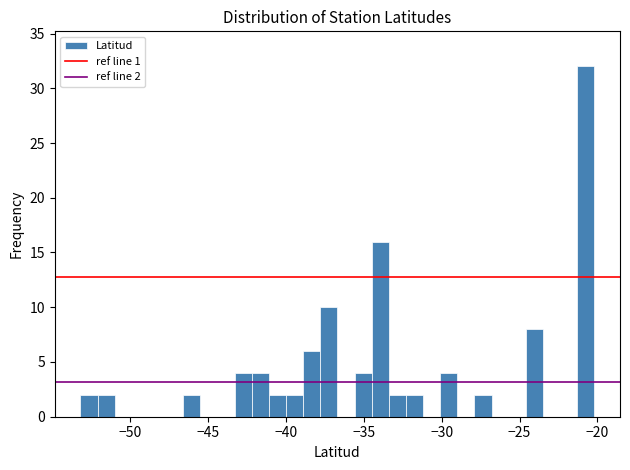

Around what value on the x-axis is the tallest bar? Give the approximate position of its centre, as read against the axis.

-21.0